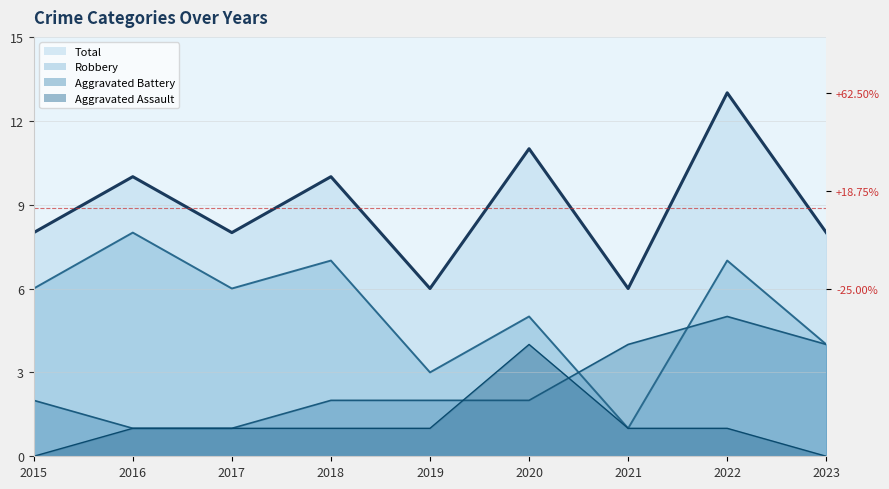

List the series in order of their overall mean, lowest first.

Aggravated Assault, Aggravated Battery, Robbery, Total